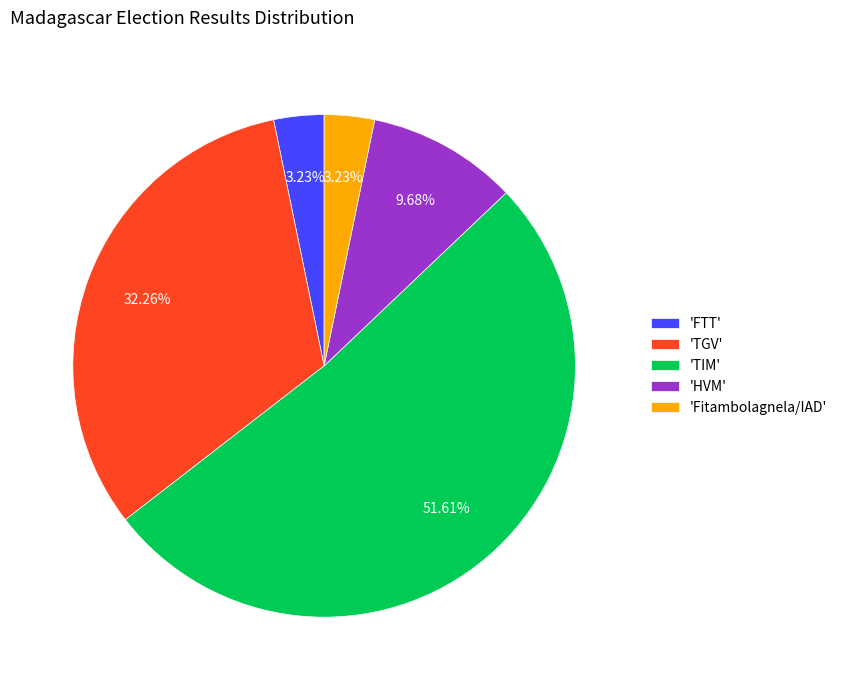

Between 'TIM' and 'Fitambolagnela/IAD', which is larger?

'TIM'